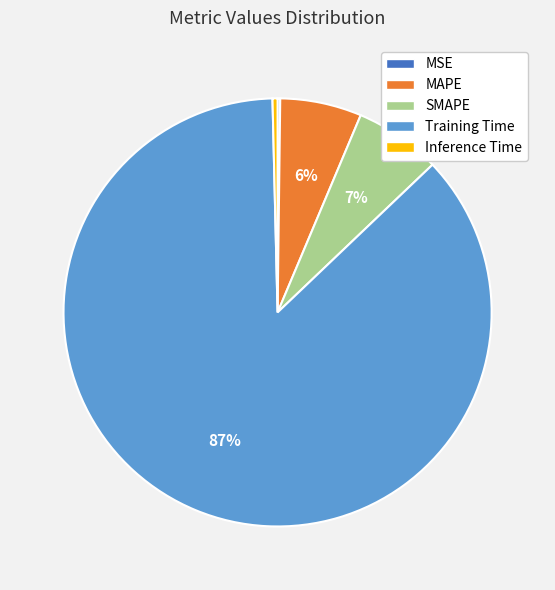

The Training Time slice represents 72% of the pie. True or false?

False